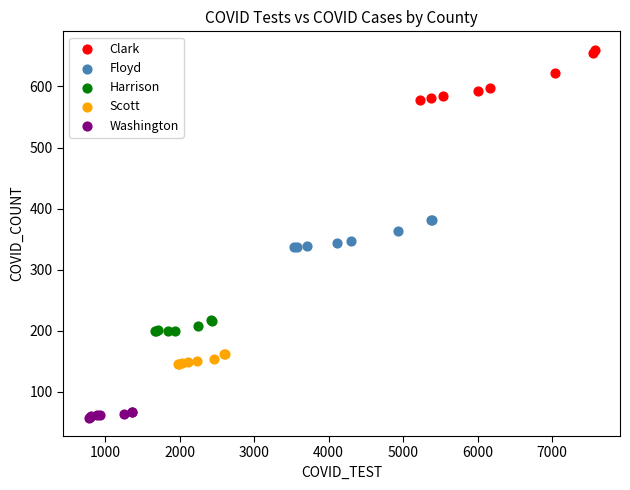

Which series reaches the minimum Y coordinate?

Washington